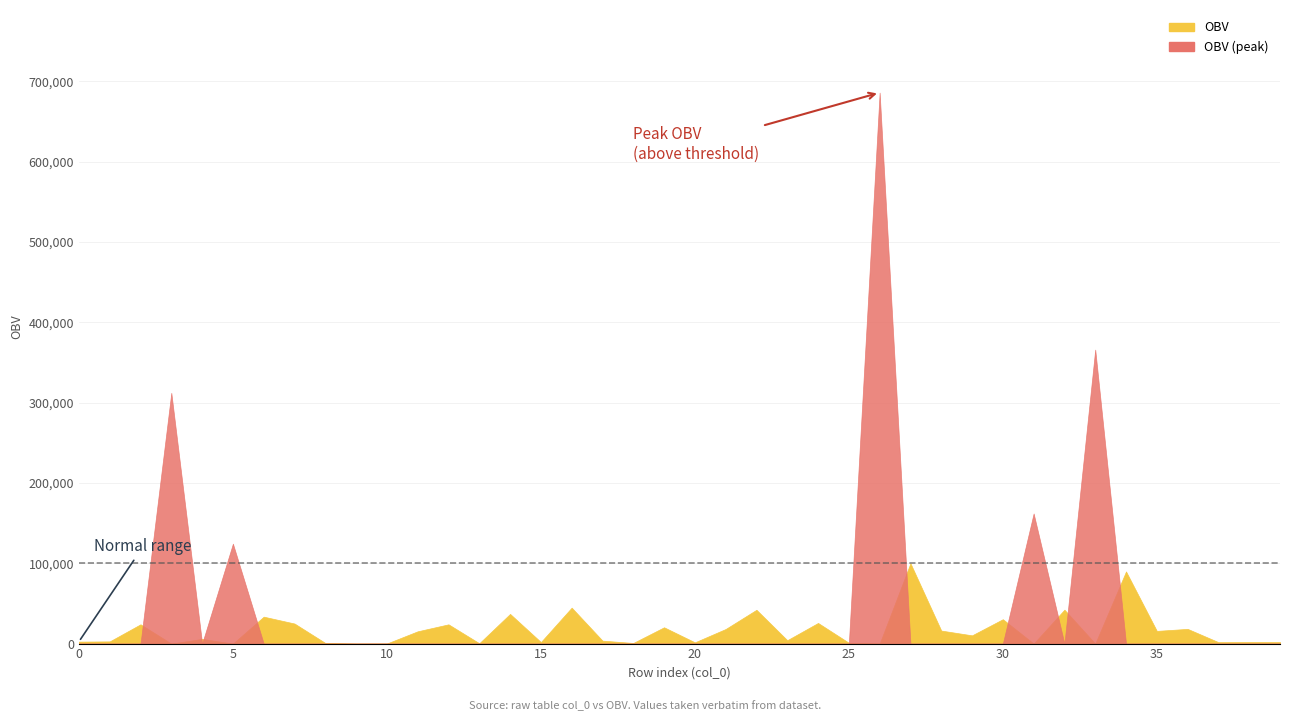

Between 10 and 24, which series saw the biggest shift?

OBV